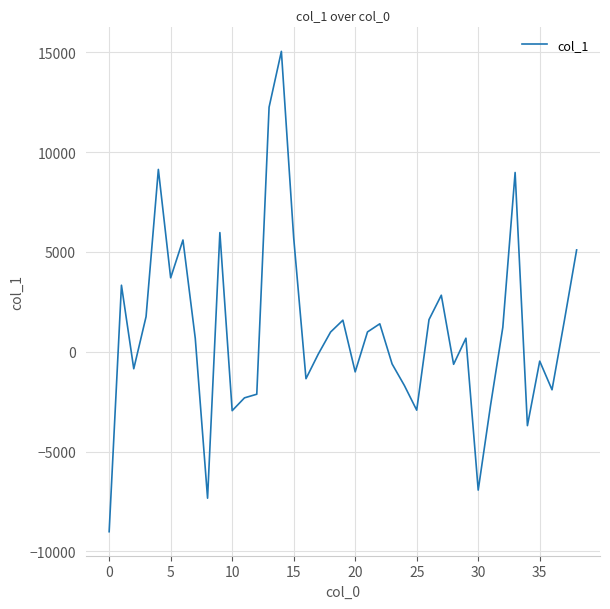

What is the difference between the maximum and minimum values?

24063.5